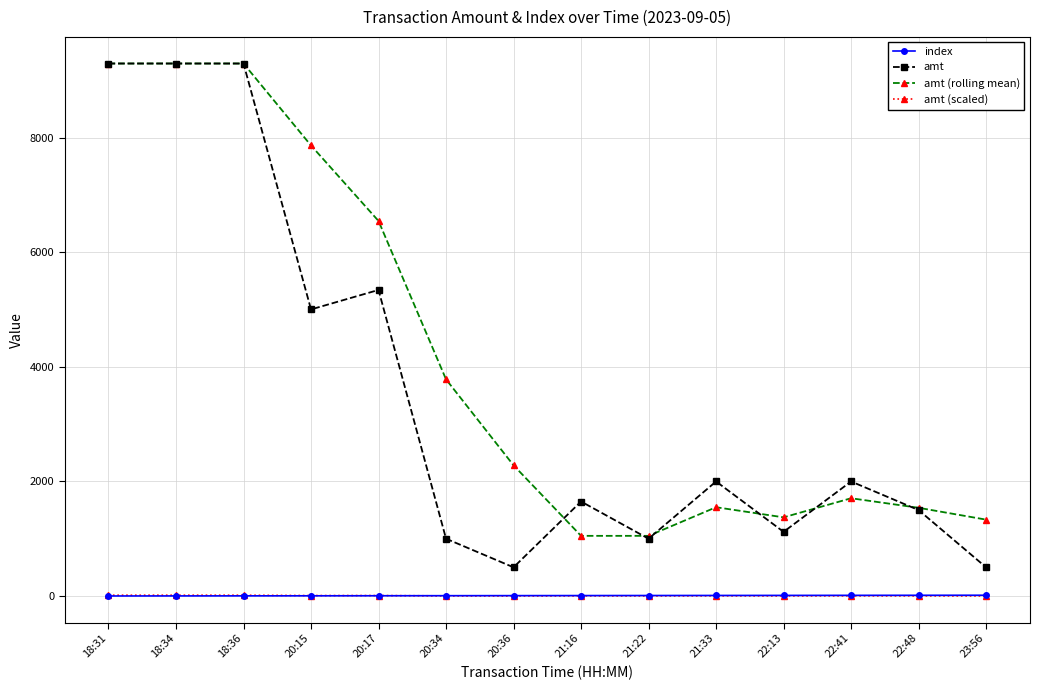

Is the value of index at 20:34 greater than the value of amt (rolling mean) at 23:56?

No